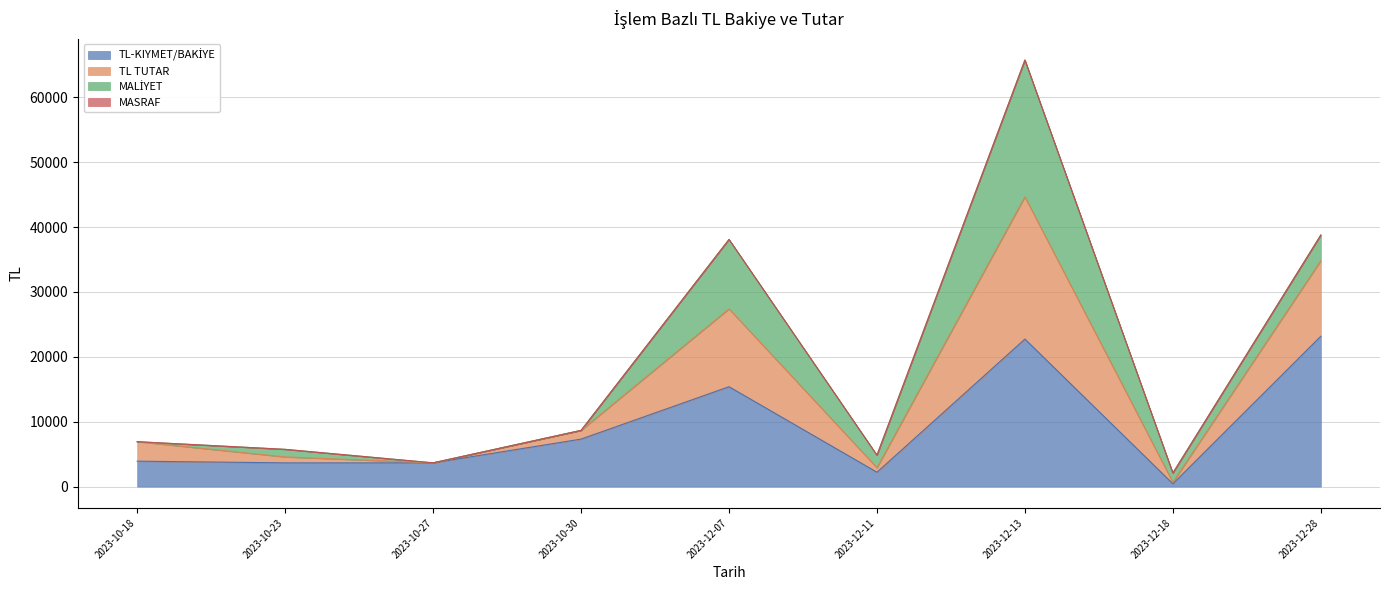

How many lines are shown in the chart?

4